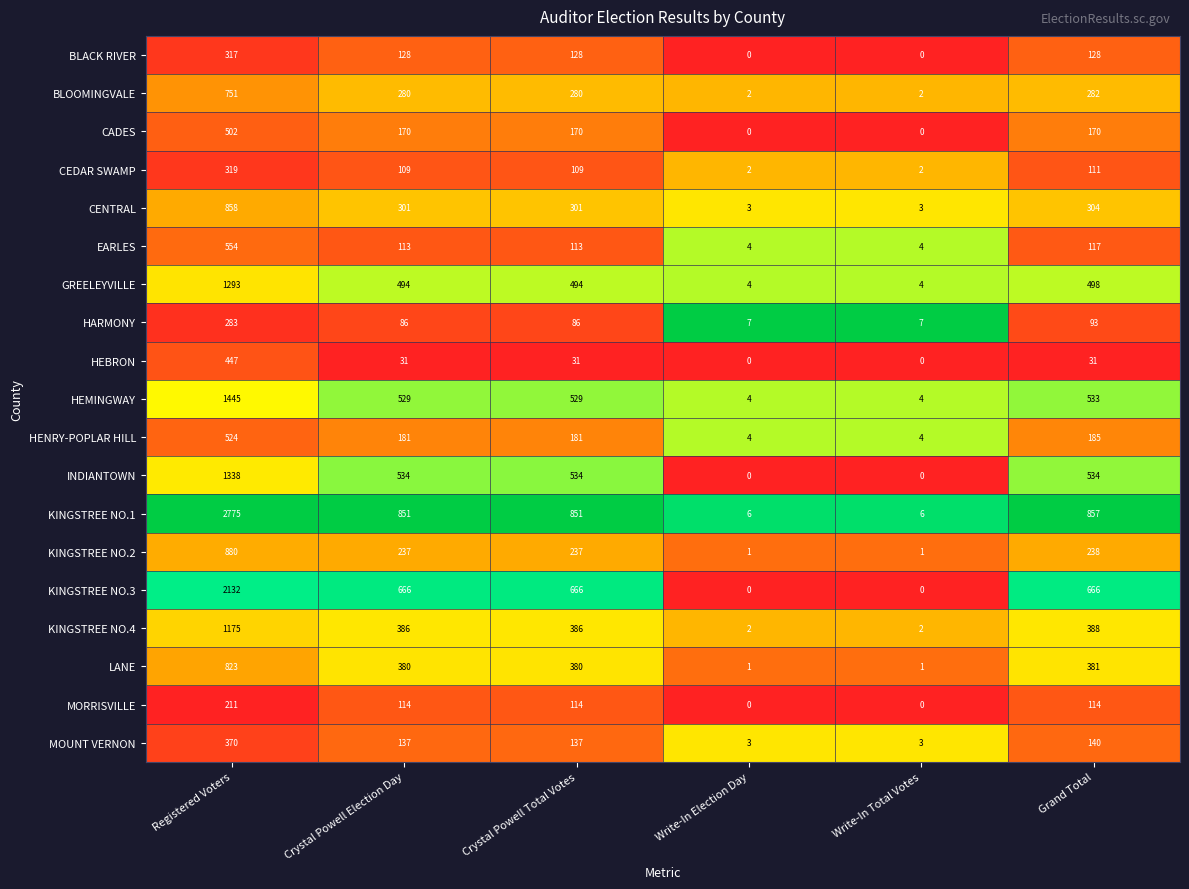

True or false: HENRY-POPLAR HILL has a value of 4 at Write-In Total Votes.

True